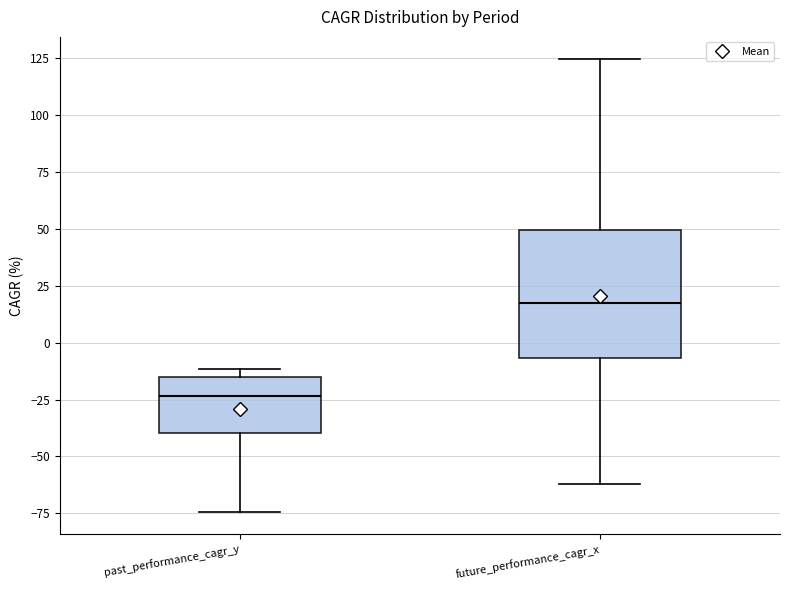

Reading left to right, read every box against the y-axis: the position of its median line, the range the box covers, and the ends of its whiskers. The values are not printed on the chart, so give them approximately, as read against the axis.

past_performance_cagr_y: median -25, box -40 to -15, whiskers -75 to -10
future_performance_cagr_x: median 20, box -5 to 50, whiskers -60 to 125